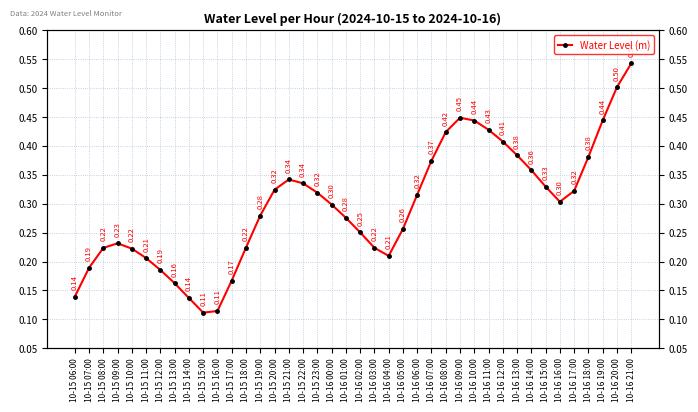

Reading left to right, extract all data points from this chart.

10-15 06:00=0.1	10-15 07:00=0.2	10-15 08:00=0.2	10-15 09:00=0.2	10-15 10:00=0.2	10-15 11:00=0.2	10-15 12:00=0.2	10-15 13:00=0.2	10-15 14:00=0.1	10-15 15:00=0.1	10-15 16:00=0.1	10-15 17:00=0.2	10-15 18:00=0.2	10-15 19:00=0.3	10-15 20:00=0.3	10-15 21:00=0.3	10-15 22:00=0.3	10-15 23:00=0.3	10-16 00:00=0.3	10-16 01:00=0.3	10-16 02:00=0.3	10-16 03:00=0.2	10-16 04:00=0.2	10-16 05:00=0.3	10-16 06:00=0.3	10-16 07:00=0.4	10-16 08:00=0.4	10-16 09:00=0.4	10-16 10:00=0.4	10-16 11:00=0.4	10-16 12:00=0.4	10-16 13:00=0.4	10-16 14:00=0.4	10-16 15:00=0.3	10-16 16:00=0.3	10-16 17:00=0.3	10-16 18:00=0.4	10-16 19:00=0.4	10-16 20:00=0.5	10-16 21:00=0.5